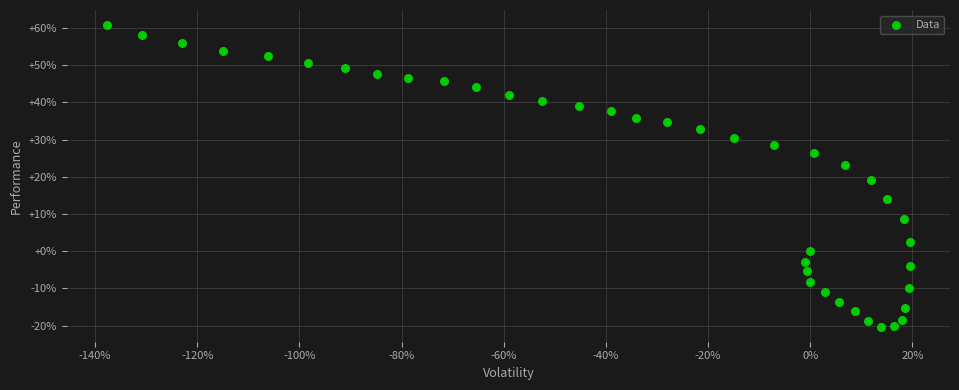

What is the range of X values (max minus min)?

157.2